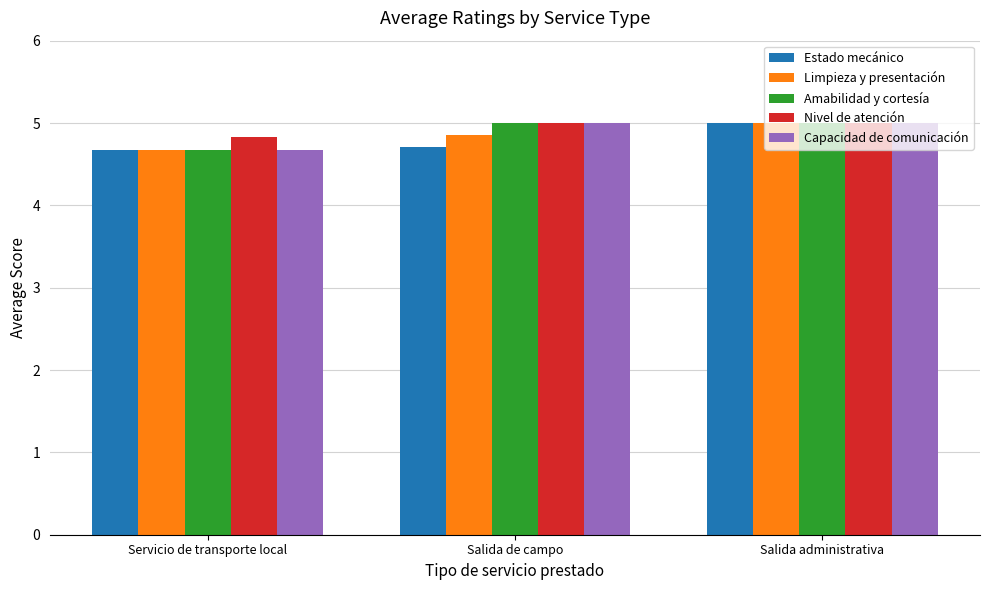

How many groups of bars are there?

3